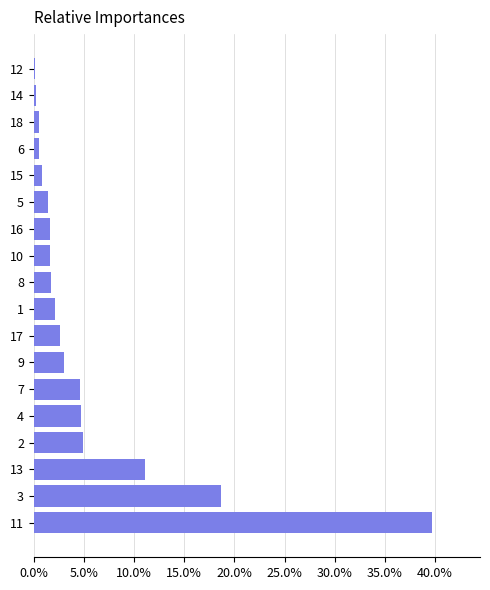

Where is the data nearest to the value 19?

3